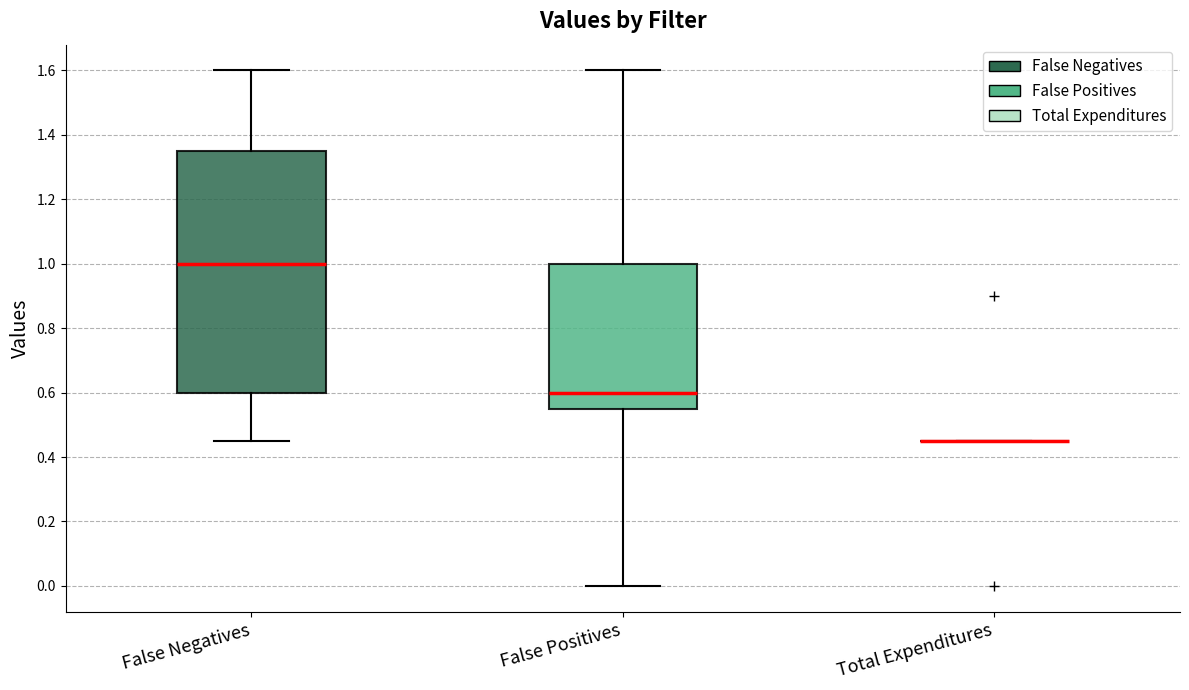

Reading left to right, transcribe this box plot: for each box, give where its median line is, the range the box spans, and where its two whiskers end, as read against the y-axis. The values are not printed on the chart, so give them approximately, as read against the axis.

False Negatives: median 1.00, box 0.60 to 1.36, whiskers 0.46 to 1.60
False Positives: median 0.60, box 0.56 to 1.00, whiskers 0.00 to 1.60
Total Expenditures: box collapsed to a line at 0.46, whiskers 0.46 to 0.46